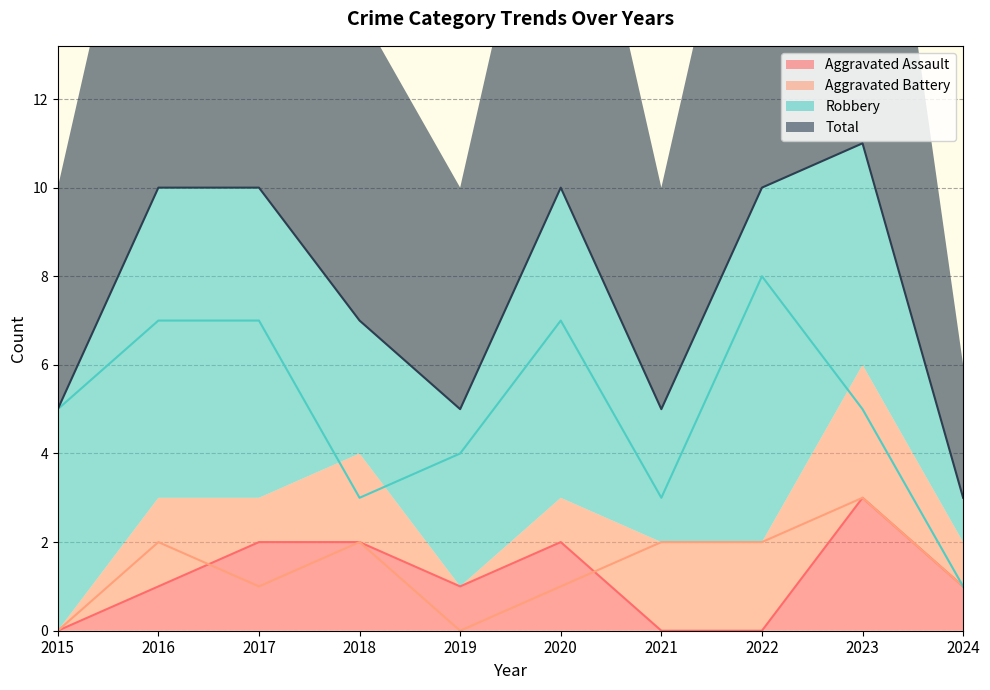

At 2017, list the series in order from largest to smallest.

Total, Robbery, Aggravated Assault, Aggravated Battery